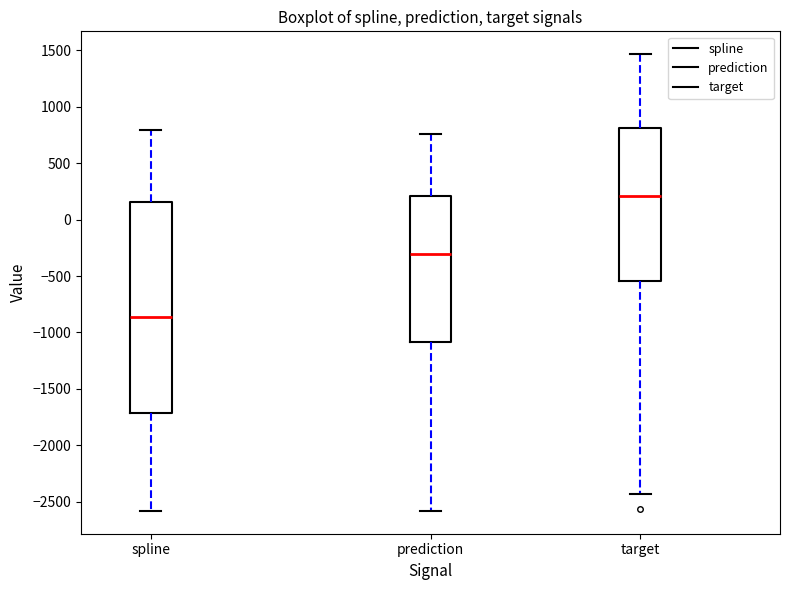

Which box has the lowest median line?

spline